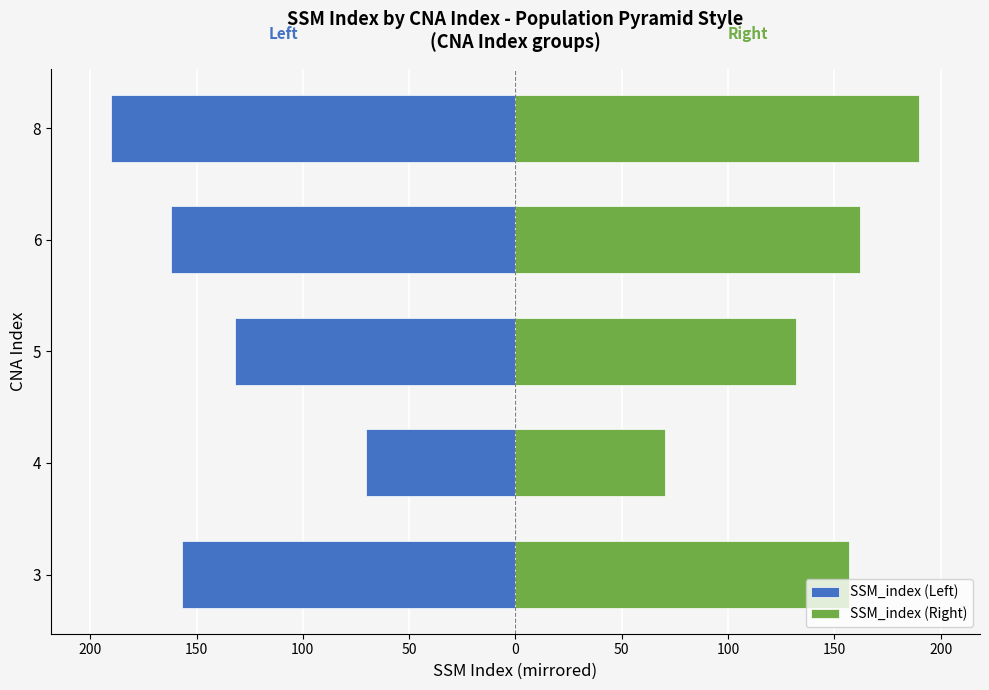

Reading left to right, list all the values displayed in this chart.

SSM_index (Left): -157.0	-70.5	-132.0	-162.0	-190.0
SSM_index (Right): 157.0	70.5	132.0	162.0	190.0